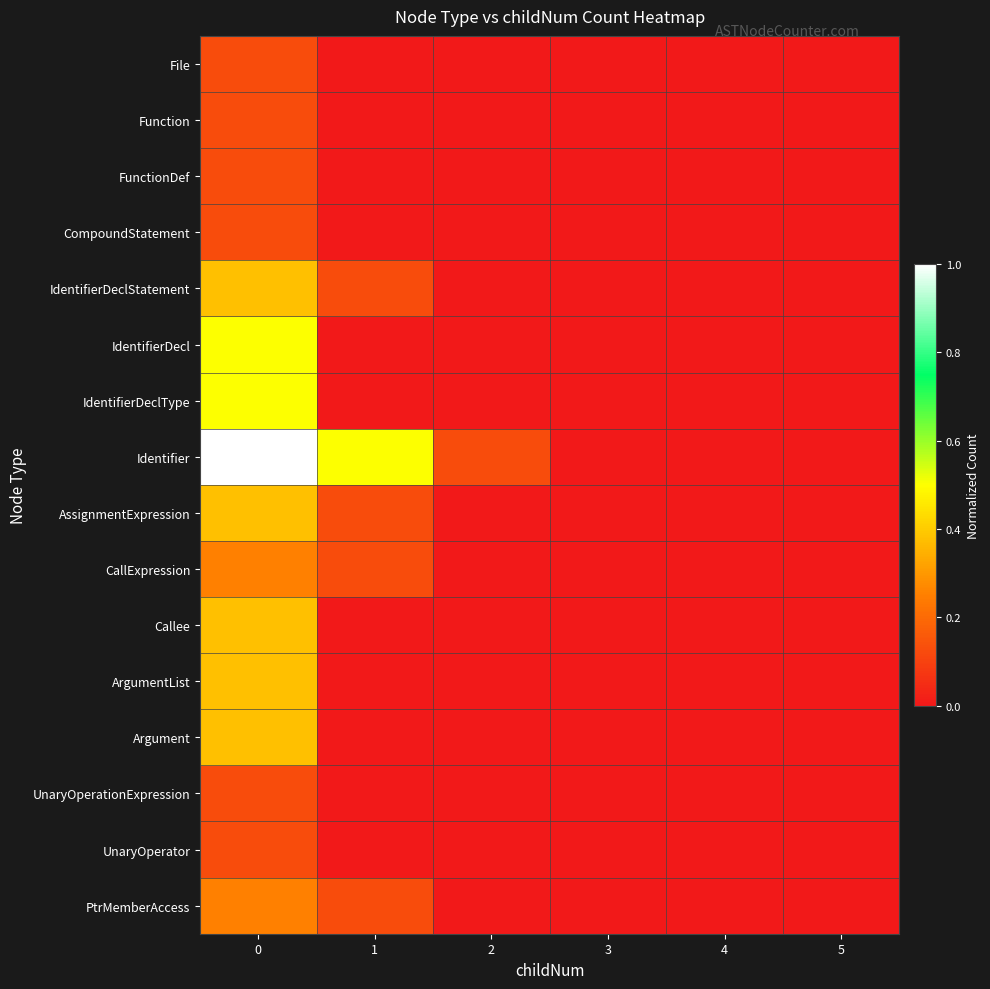

How many data points does each series have?

6